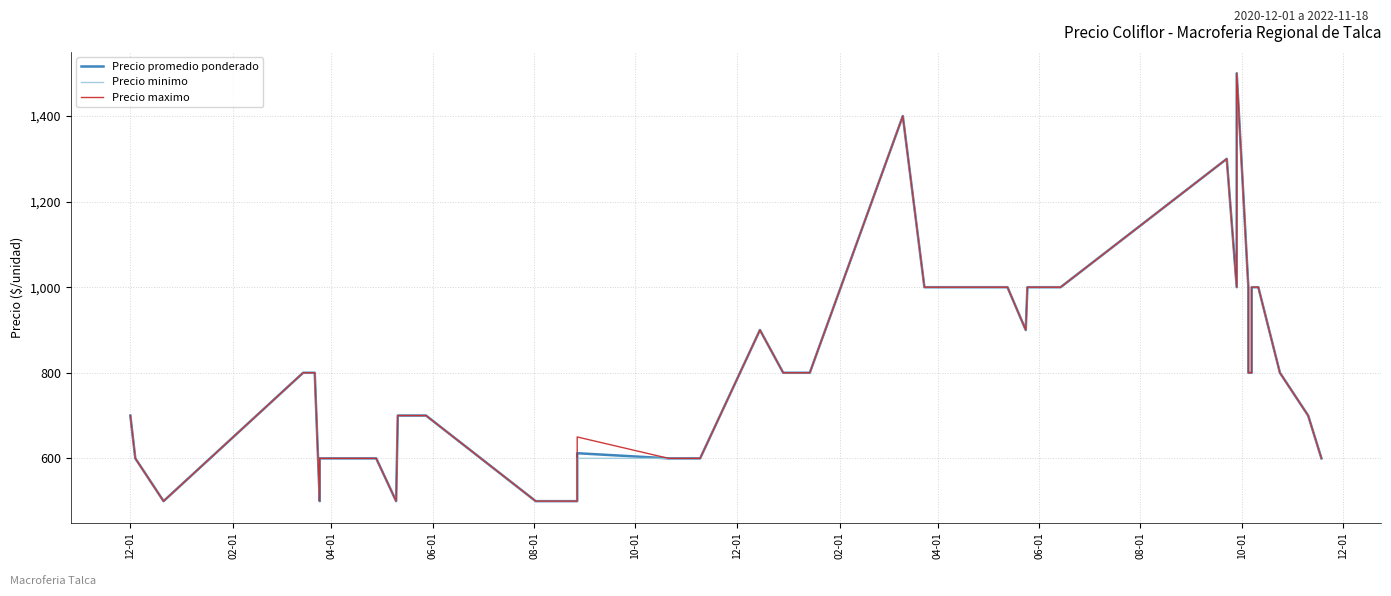

What is the label of the 3rd point from the left?

04-01